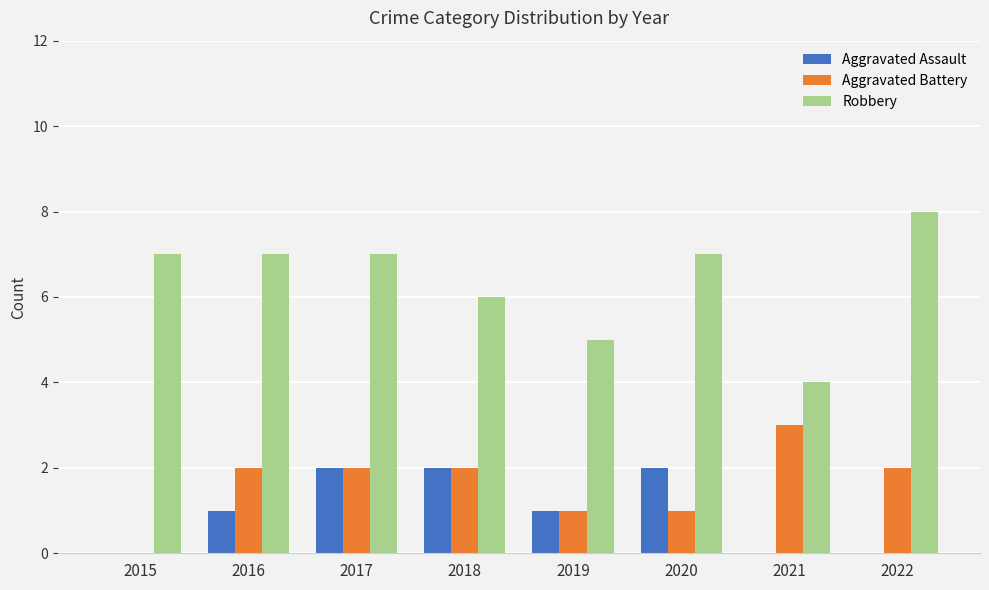

Is the value of Aggravated Assault at 2017 greater than the value of Robbery at 2021?

No